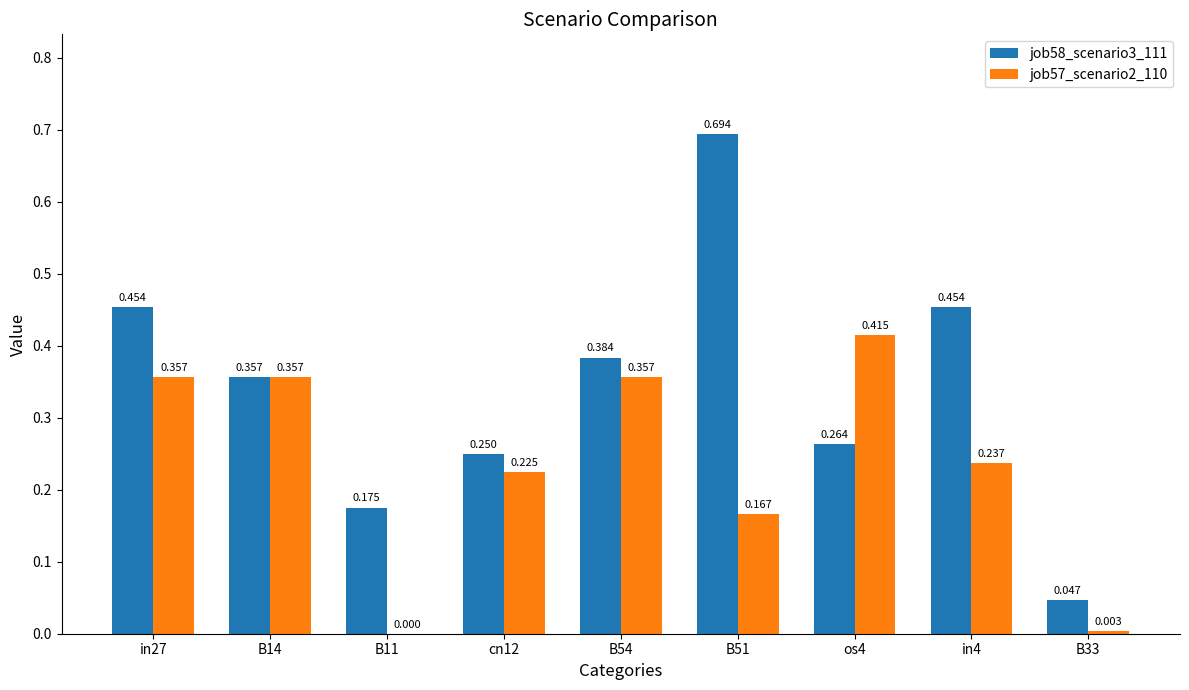

Which series has the widest spread of values?

job58_scenario3_111